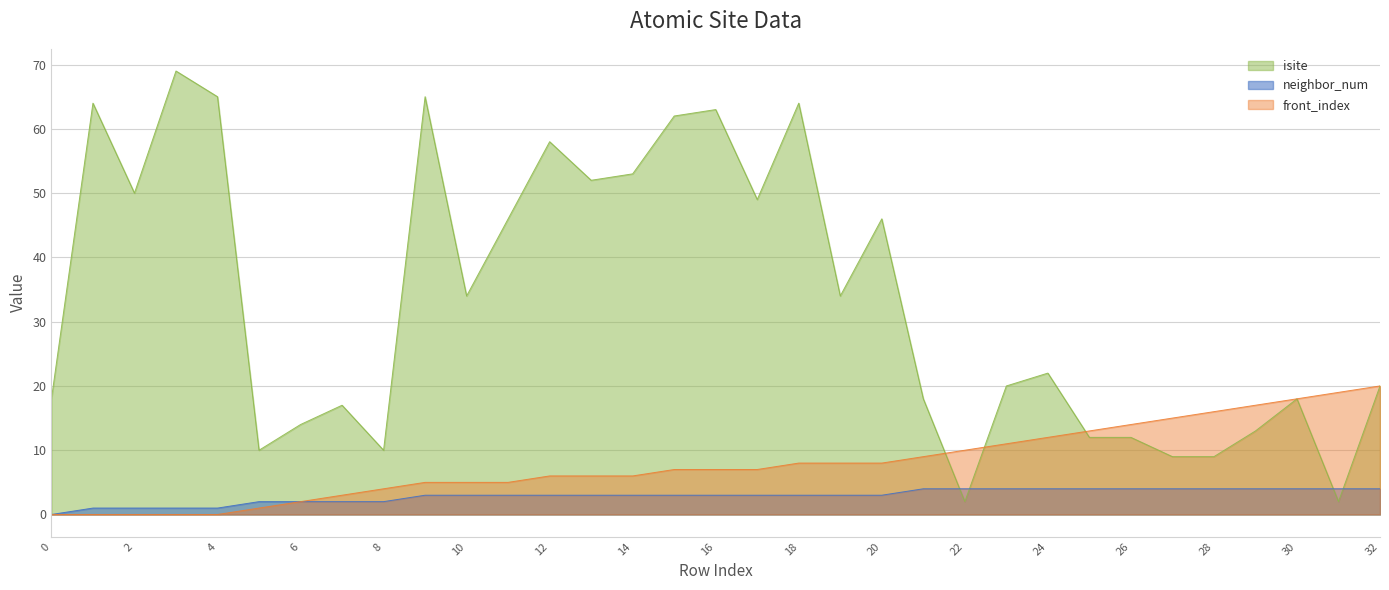

What value does the isite series have at 0, to the nearest 5?

20